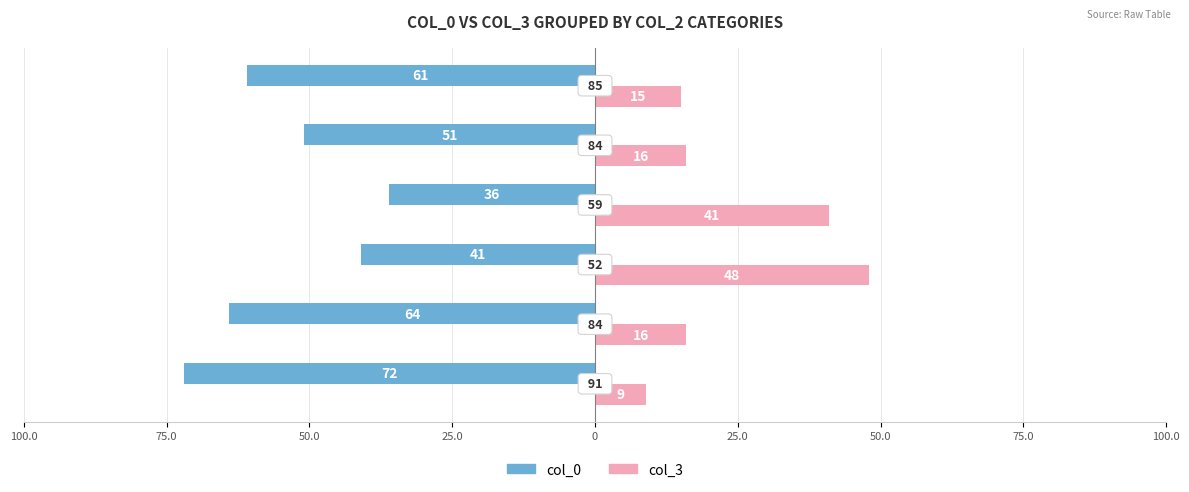

What is the lowest value of the col_0 series?

-72